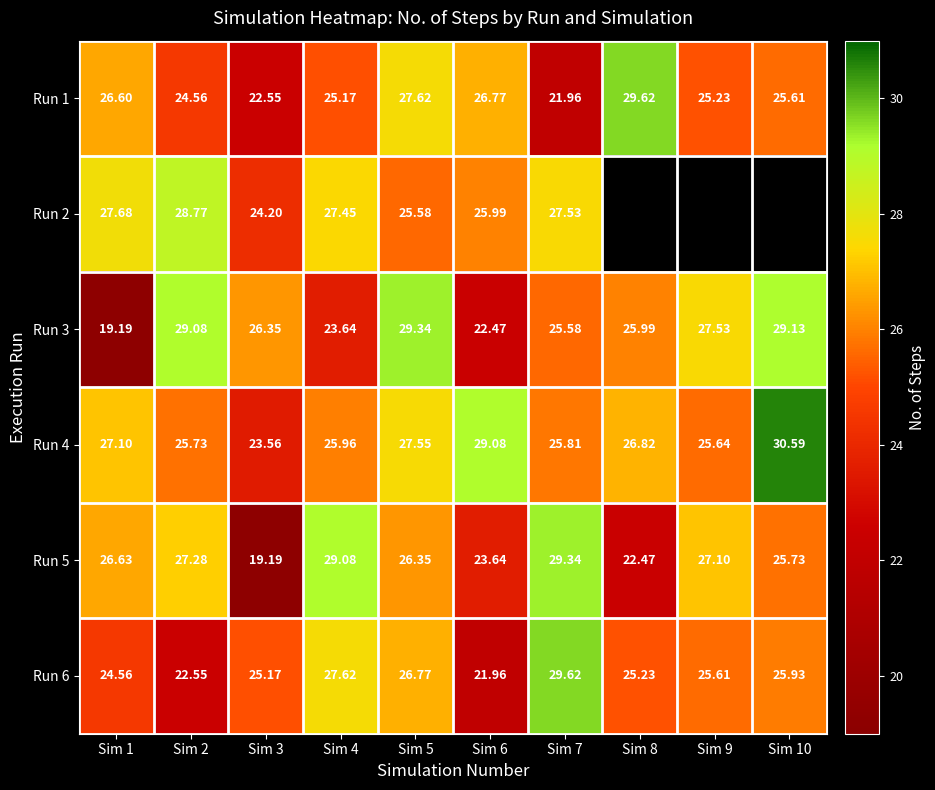

The Run 6 series shows 27.6 at Sim 4. True or false?

True